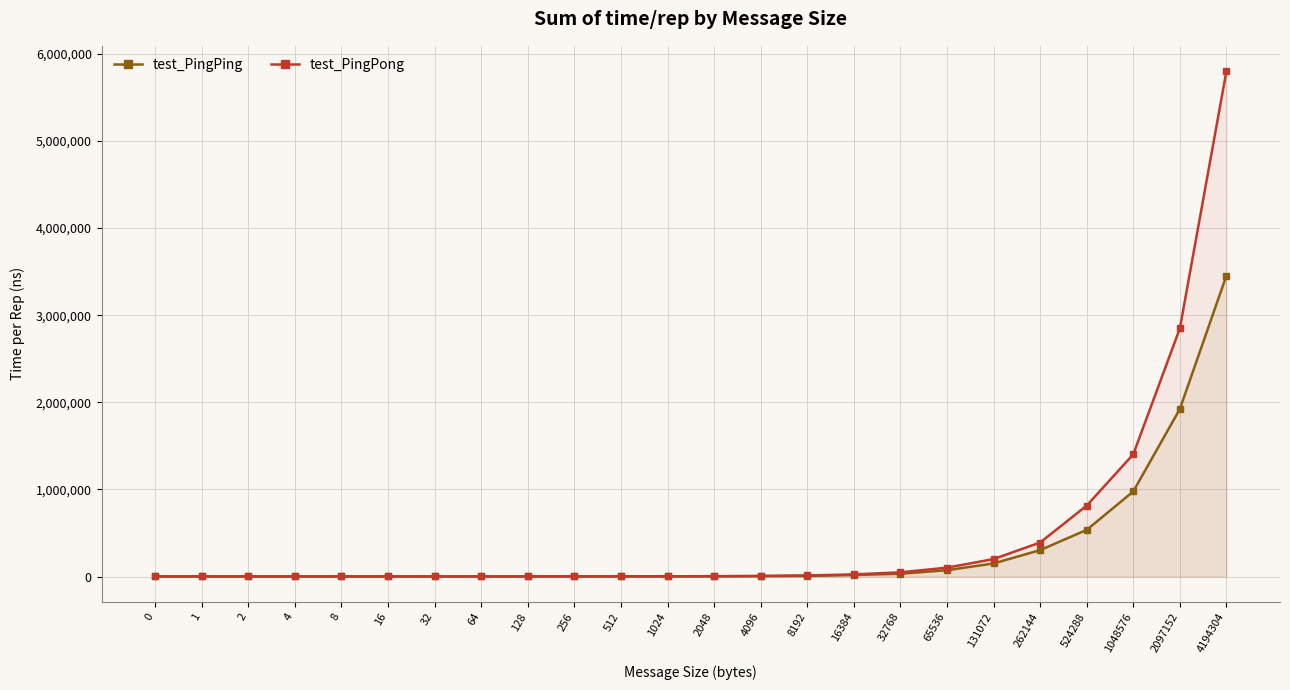

What is the value of the test_PingPong point at the 5th from the left?

2036